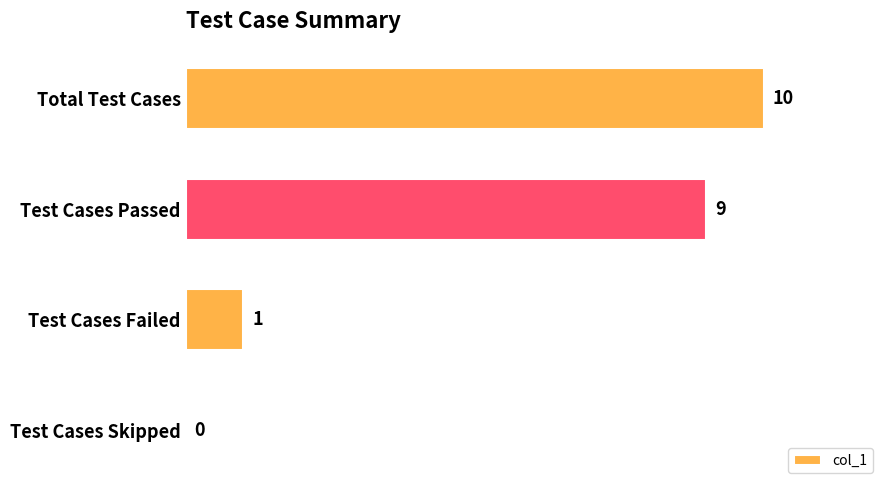

How many series are shown in this chart?

1